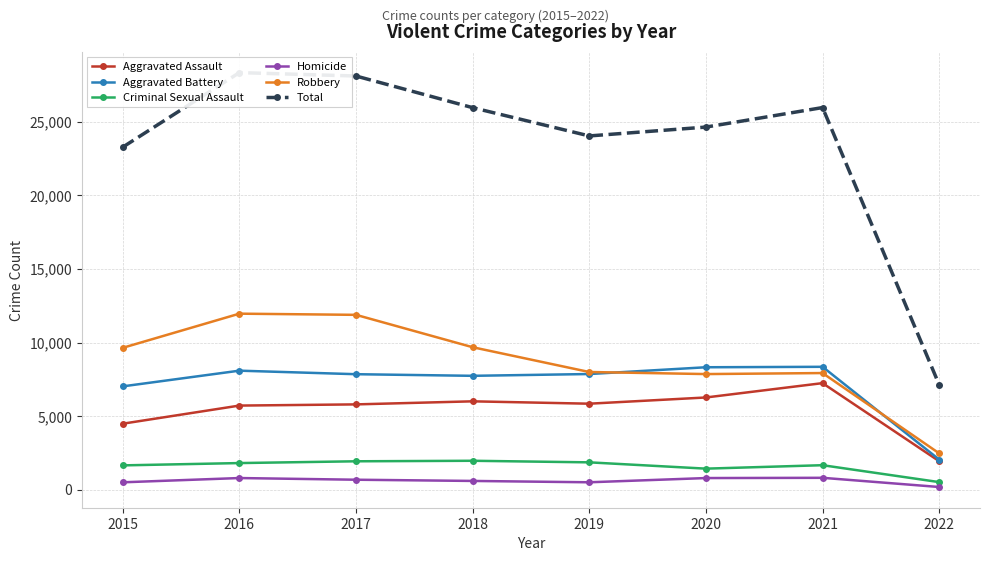

Rank the categories by Aggravated Assault value from lowest to highest.

2022, 2015, 2016, 2017, 2019, 2018, 2020, 2021